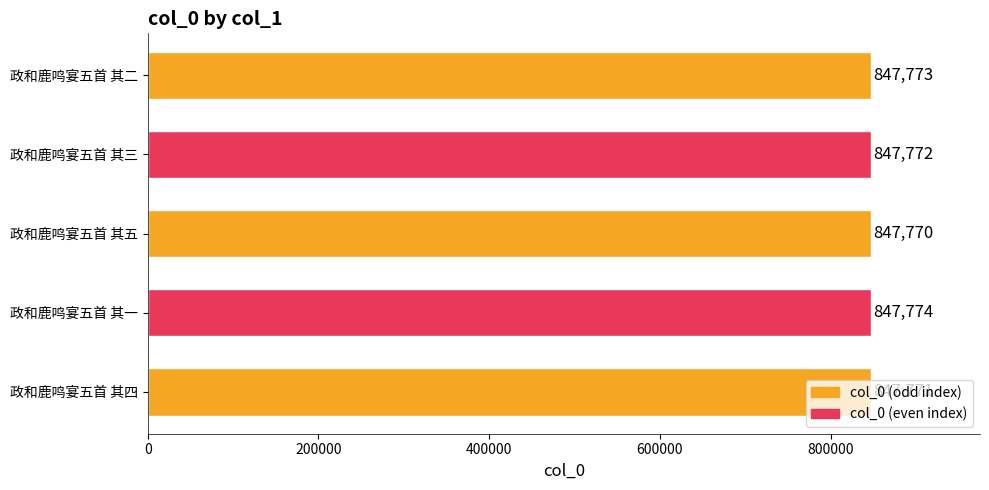

What is the maximum value shown in the chart?

847774